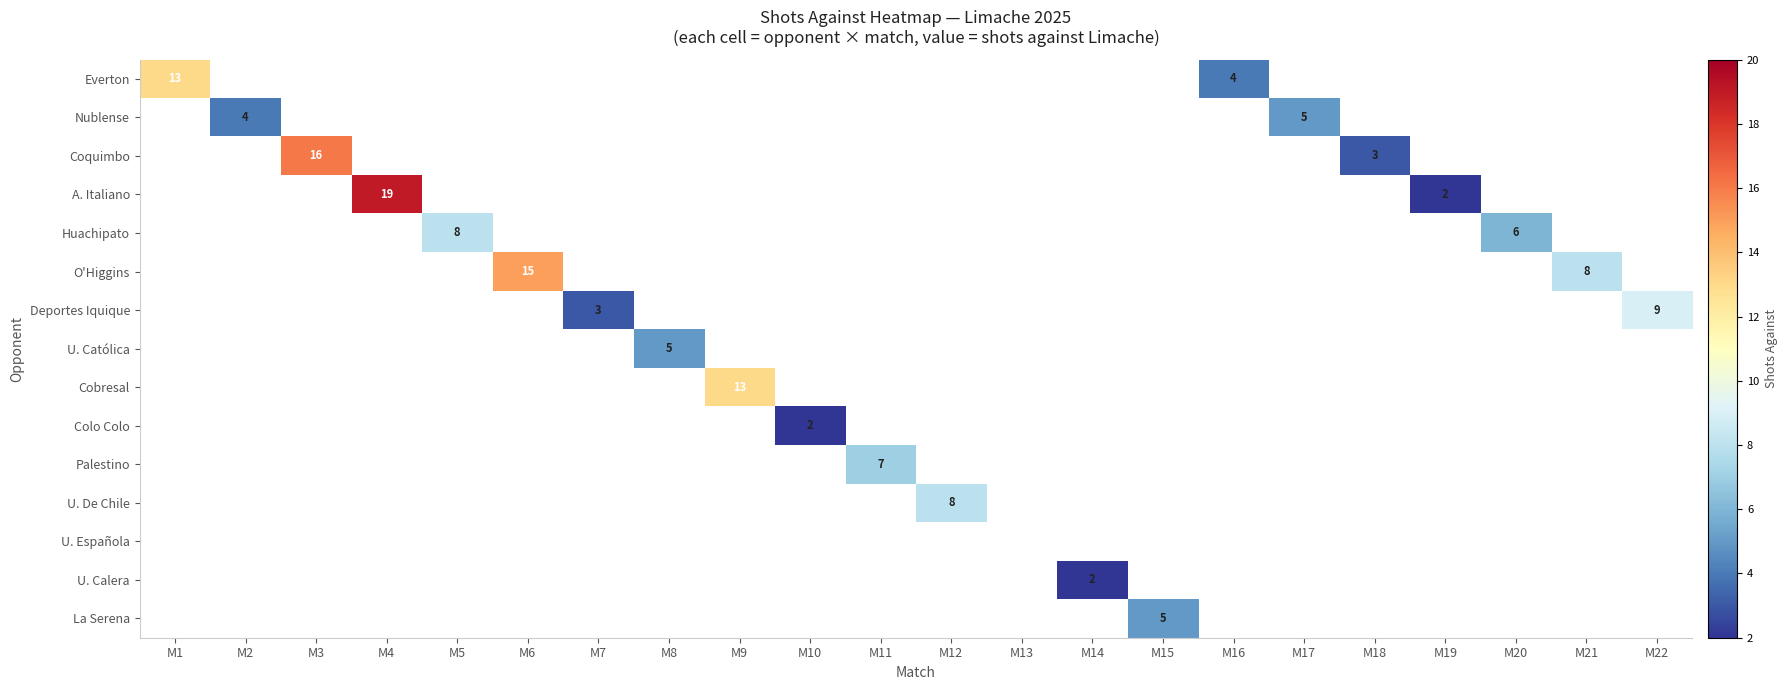

What is the sum of all Colo Colo values?

2